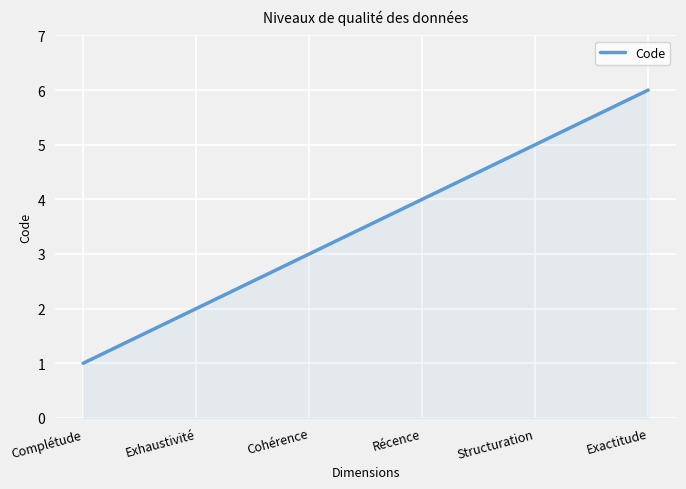

Which category has the highest value across all series?

Exactitude